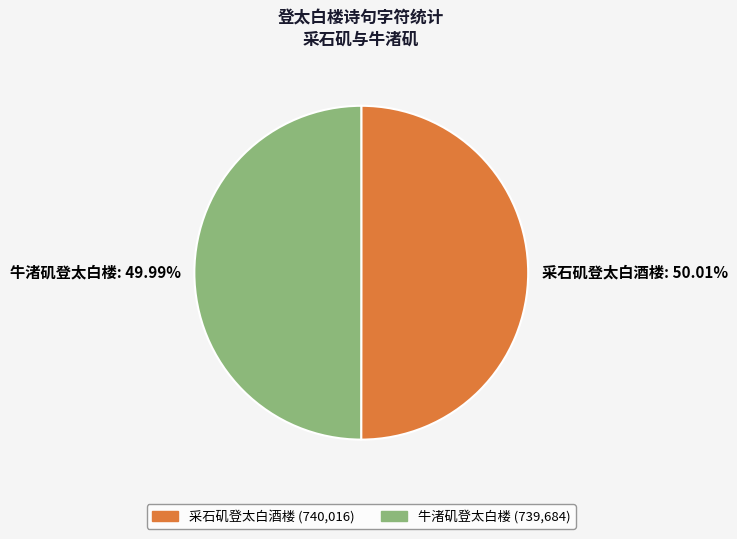

What percentage do 采石矶登太白酒楼 and 牛渚矶登太白楼 together represent?

100.0%